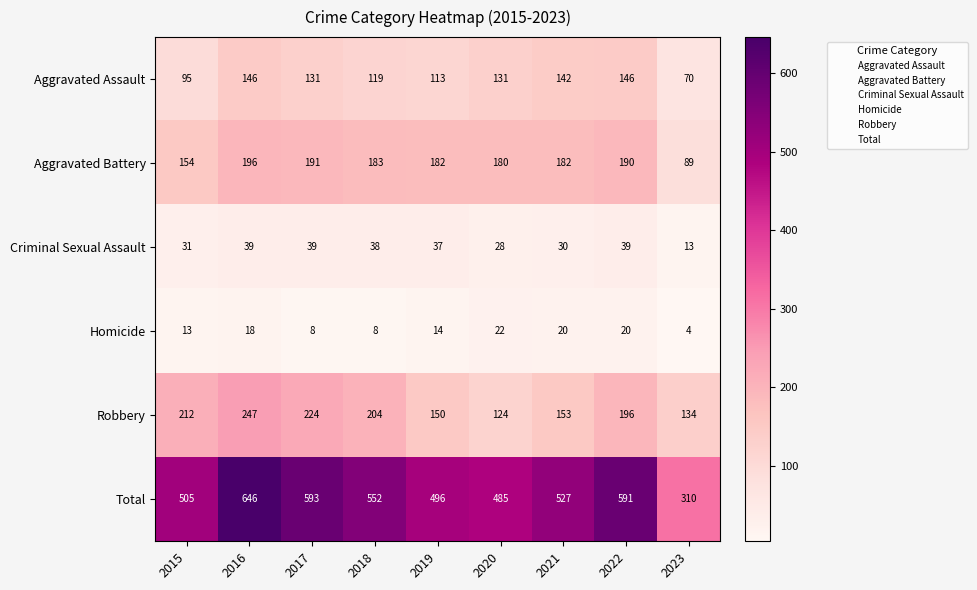

What is the difference between the Homicide values at 2017 and 2023?

4